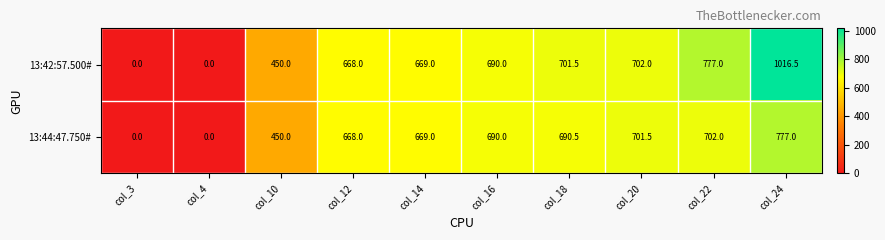

What is the difference between the maximum and minimum values in the 13:44:47.750# series?

777.0